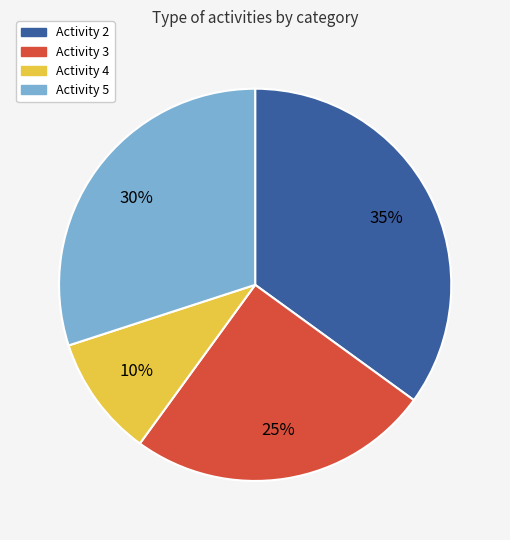

Which slice is the smallest?

Activity 4